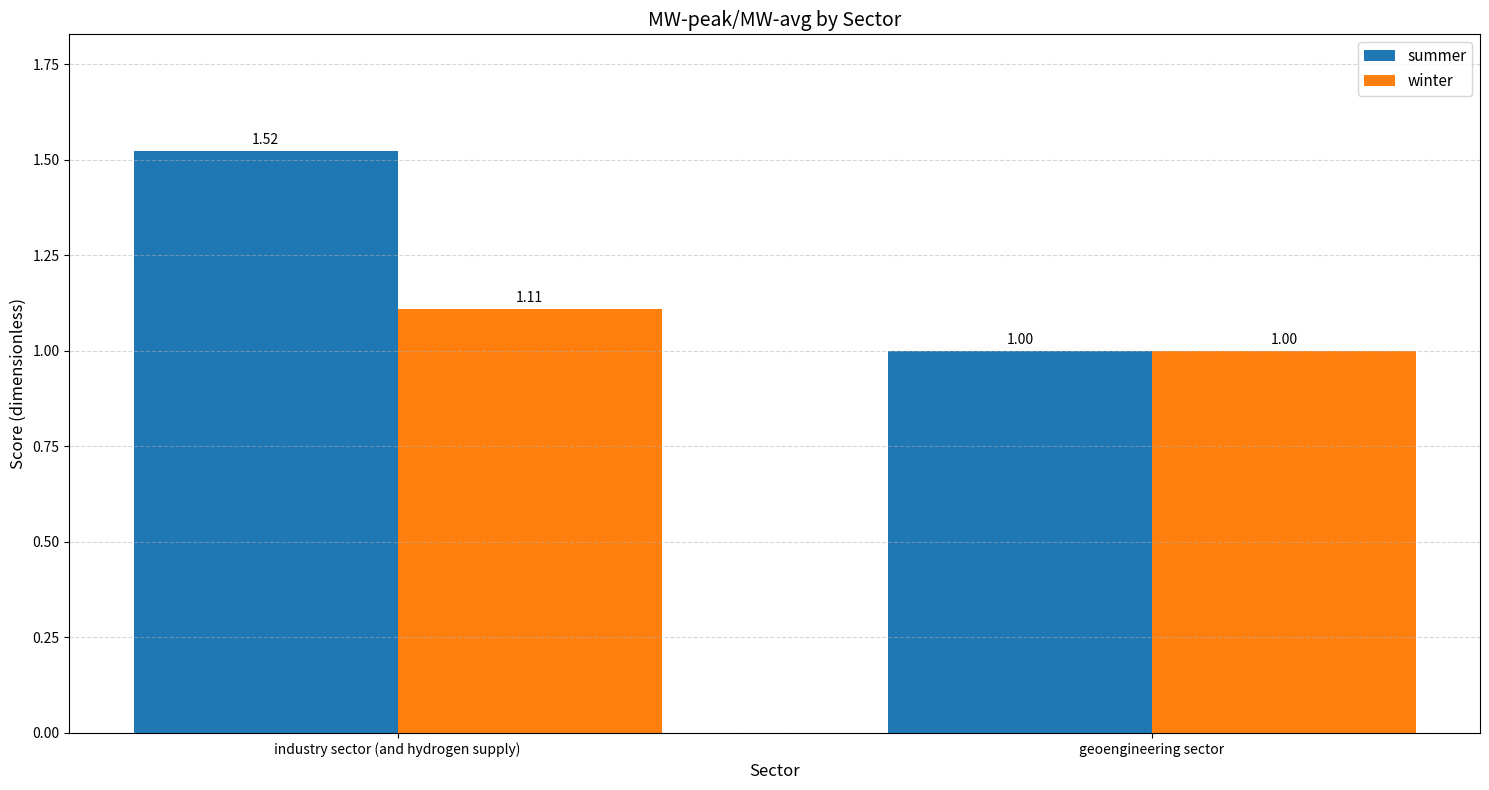

At which label is winter closest to 1?

geoengineering sector